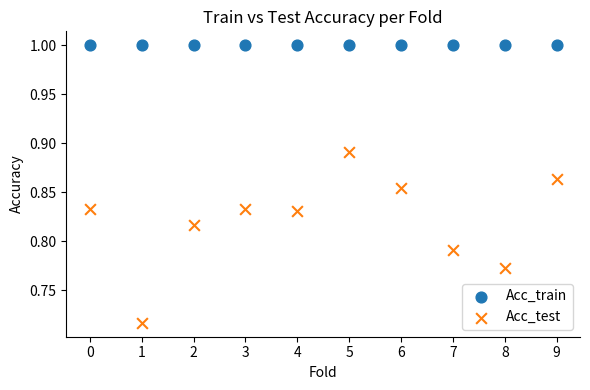

Which series reaches the maximum Y coordinate?

Acc_train